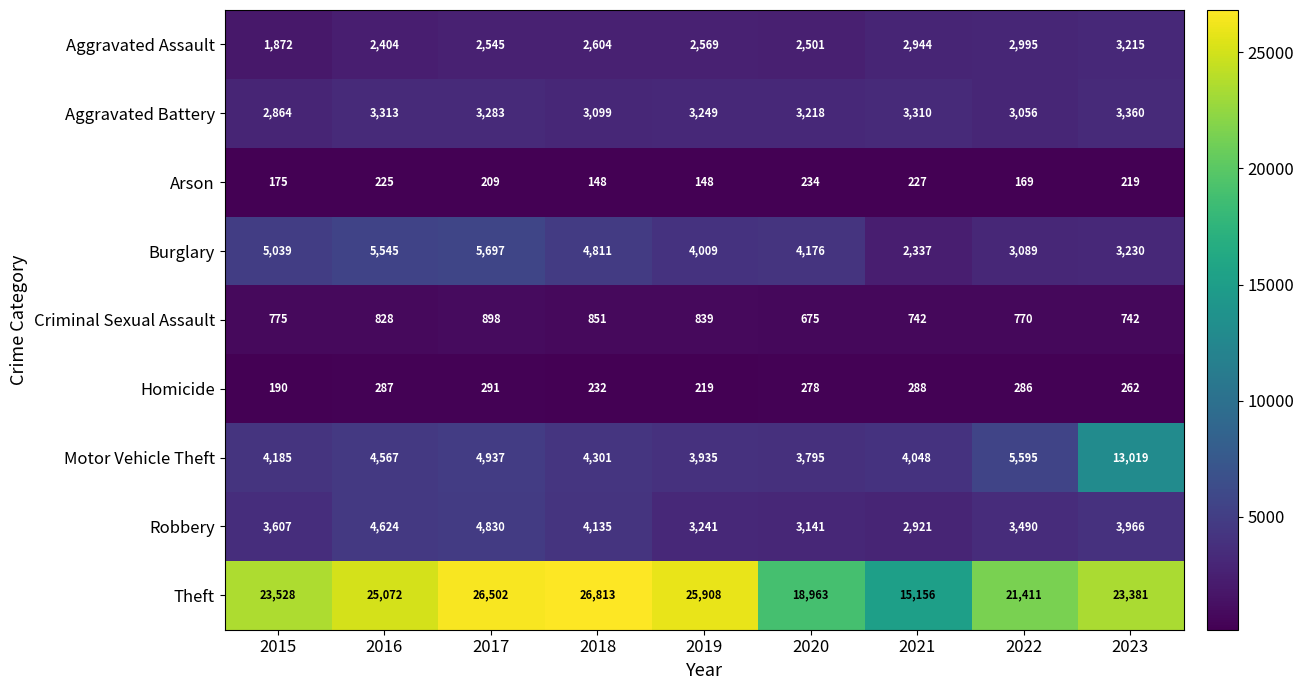

At 2016, list the series in order from largest to smallest.

Theft, Burglary, Robbery, Motor Vehicle Theft, Aggravated Battery, Aggravated Assault, Criminal Sexual Assault, Homicide, Arson